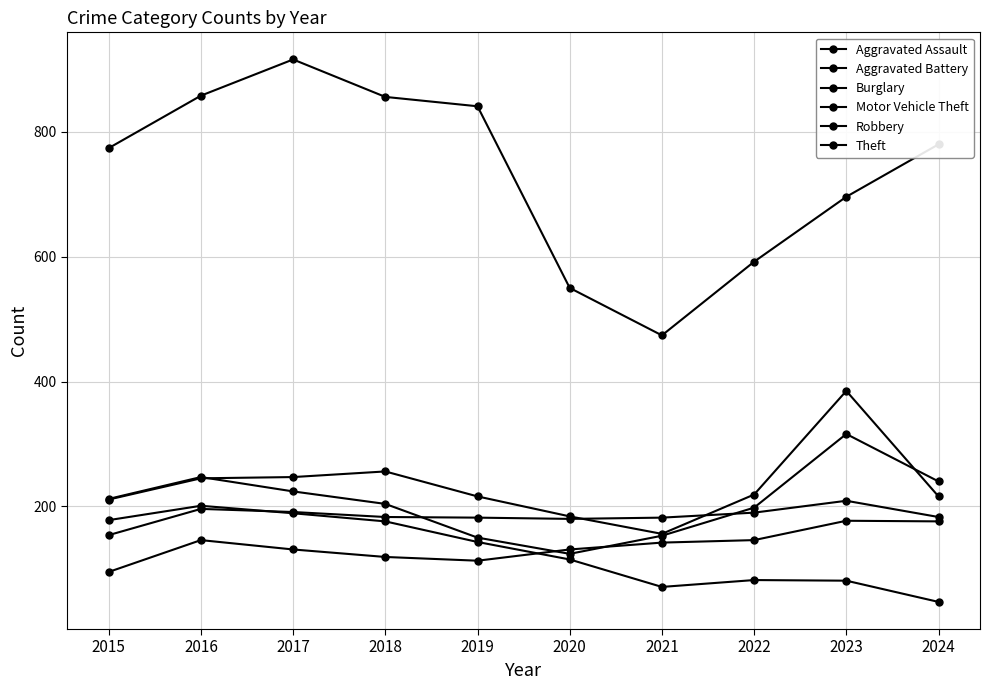

True or false: Motor Vehicle Theft and Burglary intersect in this chart.

False